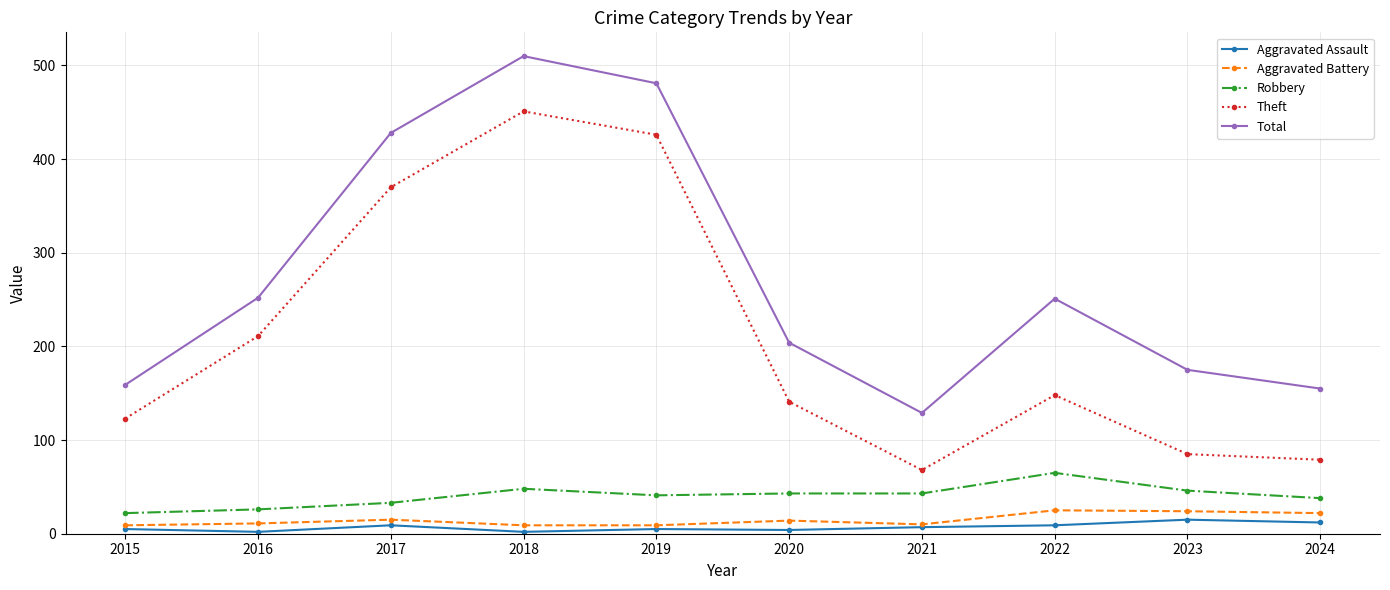

True or false: Robbery has a value of 62 at 2020.

False